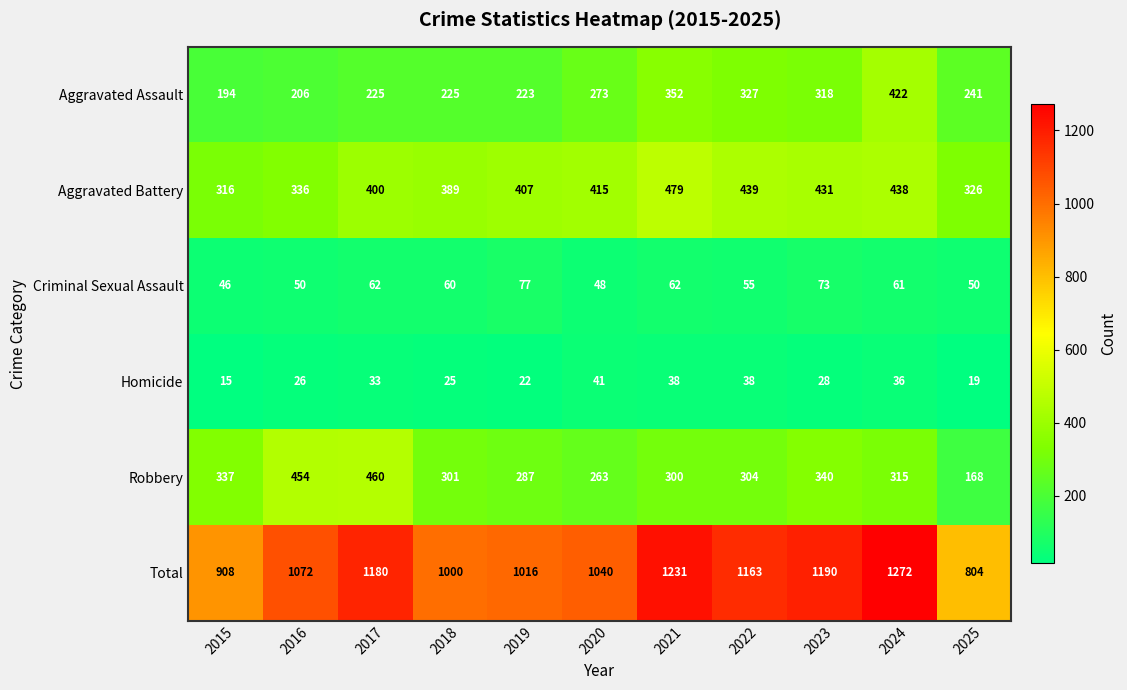

At which label does Criminal Sexual Assault first exceed 60?

2017